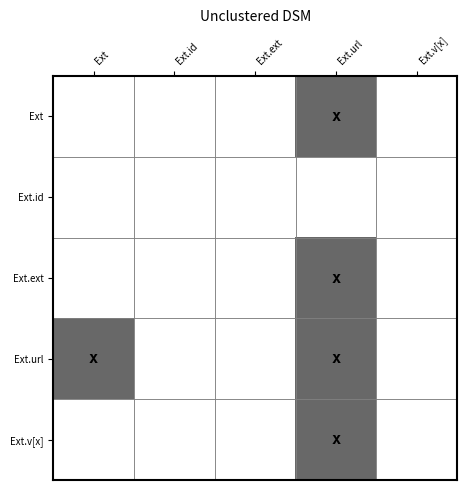

Reading right to left, list all the values displayed in this chart.

Ext: Ext.v[x]=0	Ext.url=1	Ext.ext=0	Ext.id=0	Ext=0
Ext.id: Ext.v[x]=0	Ext.url=0	Ext.ext=0	Ext.id=0	Ext=0
Ext.ext: Ext.v[x]=0	Ext.url=1	Ext.ext=0	Ext.id=0	Ext=0
Ext.url: Ext.v[x]=0	Ext.url=1	Ext.ext=0	Ext.id=0	Ext=1
Ext.v[x]: Ext.v[x]=0	Ext.url=1	Ext.ext=0	Ext.id=0	Ext=0